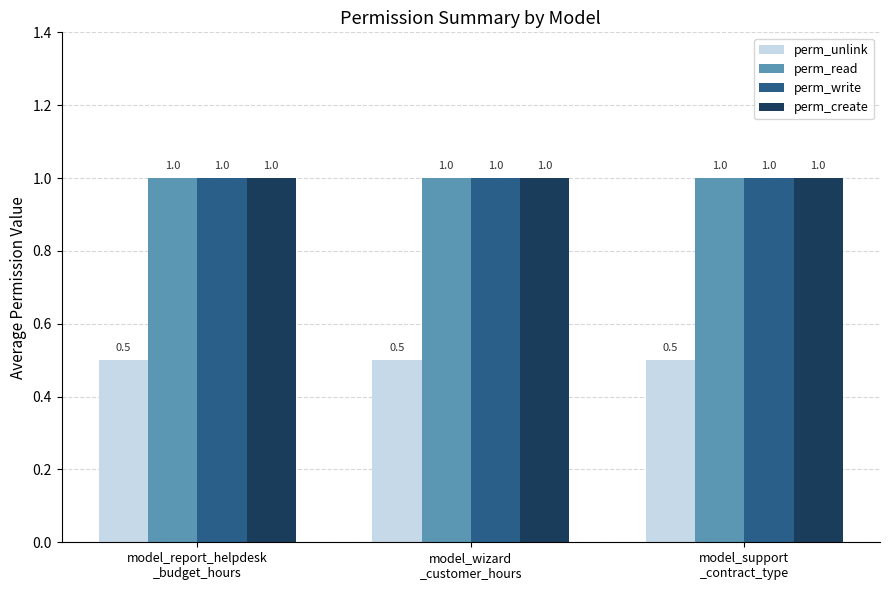

At how many categories does at least one series exceed 0?

3